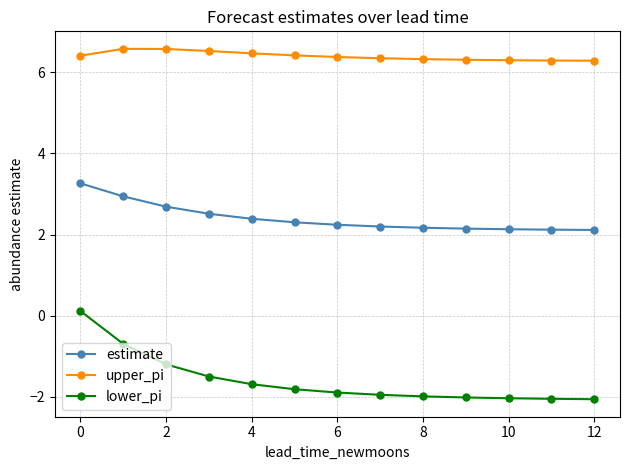

List the series in order of their overall mean, highest first.

upper_pi, estimate, lower_pi